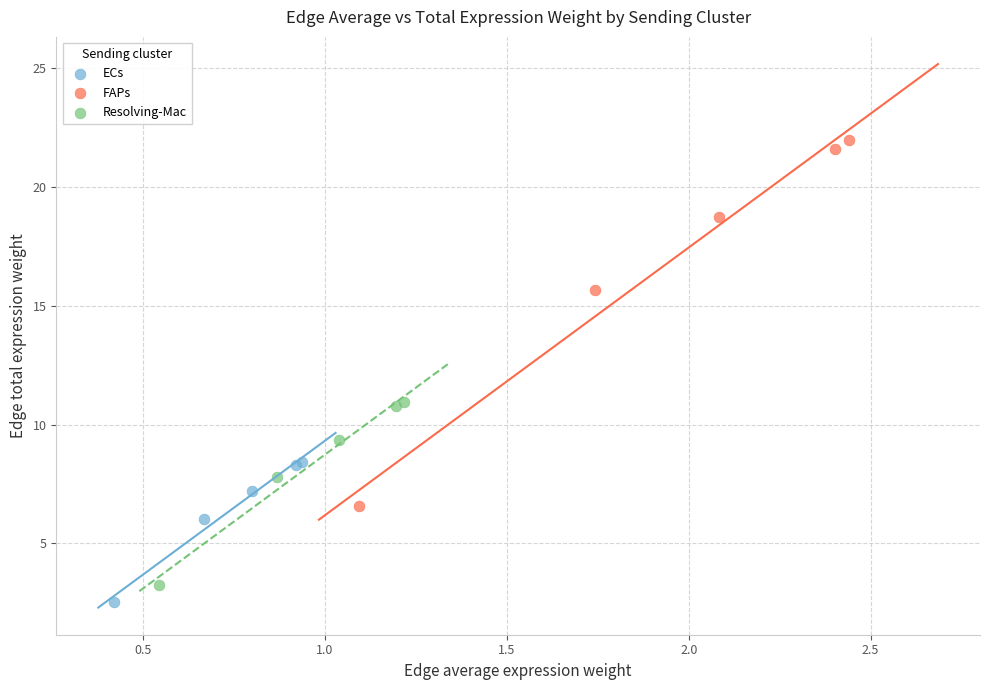

Which series reaches the maximum Y coordinate?

FAPs